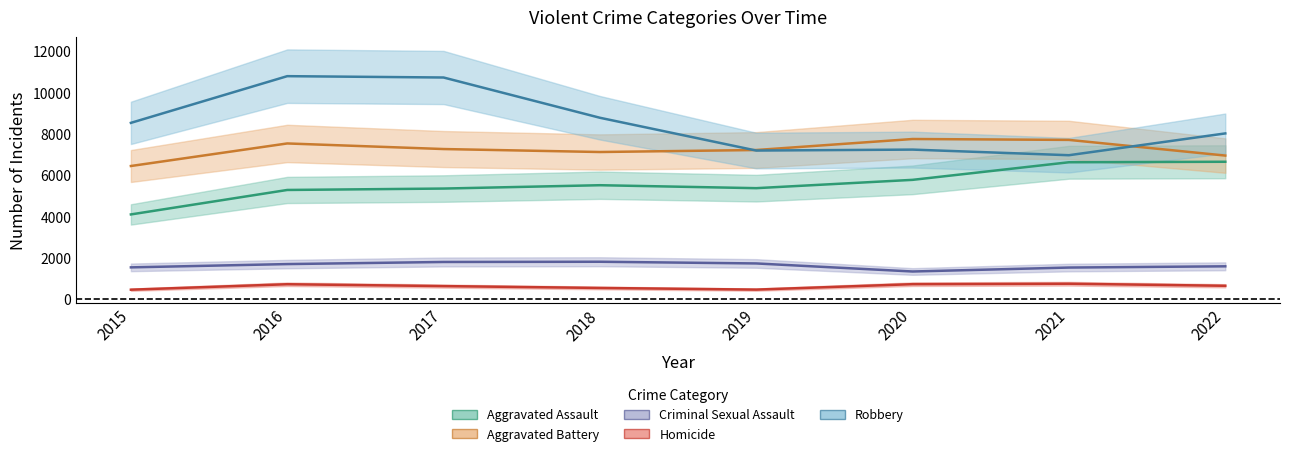

True or false: Aggravated Assault and Robbery cross at least once.

False